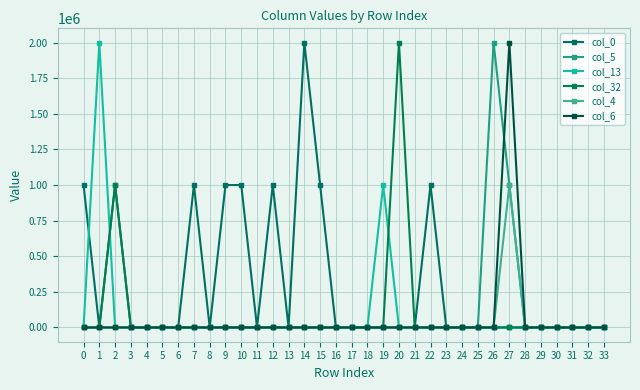

How many lines are shown in the chart?

6